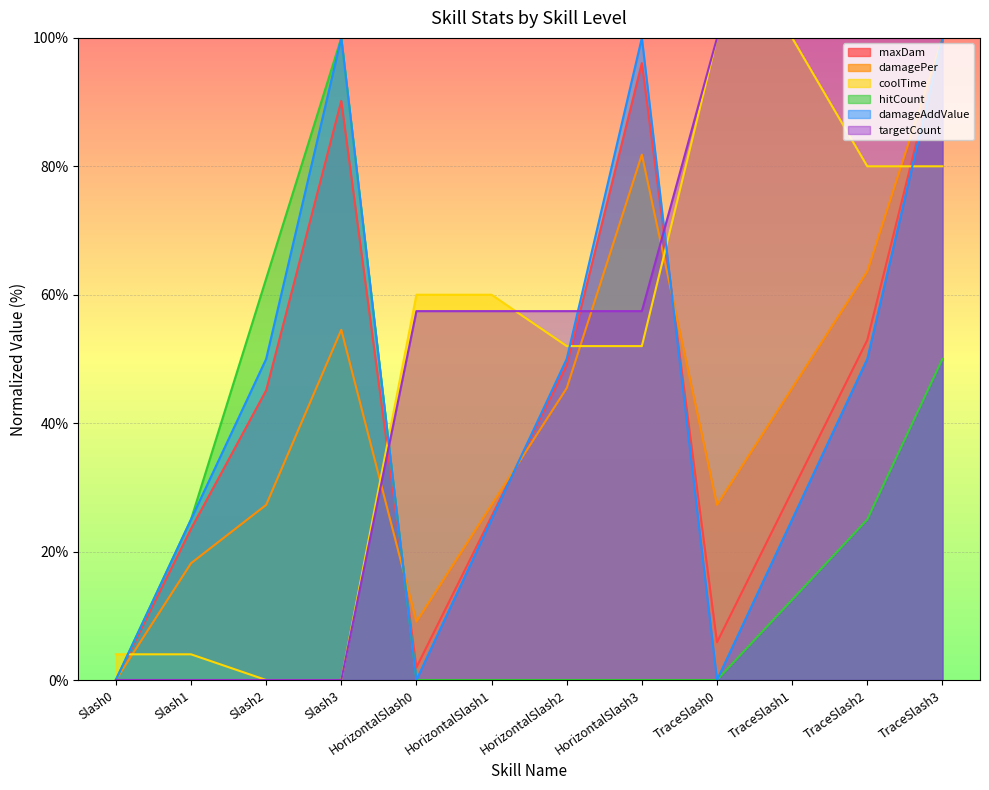

Where do hitCount and coolTime first cross each other?

Slash0 and Slash1